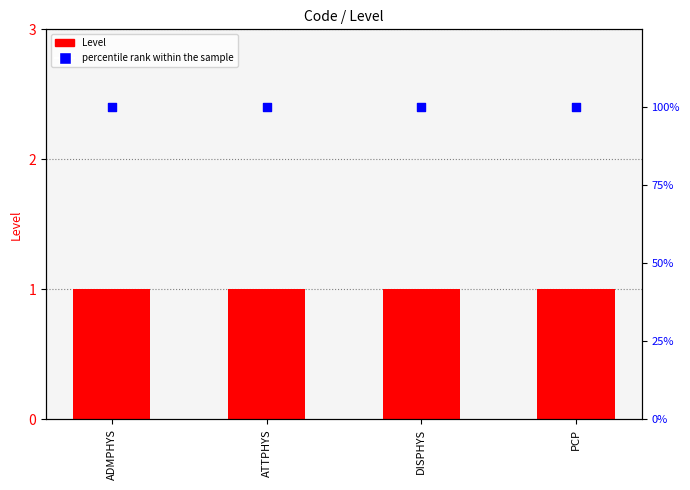

At which category is the sum across all series the highest?

ADMPHYS